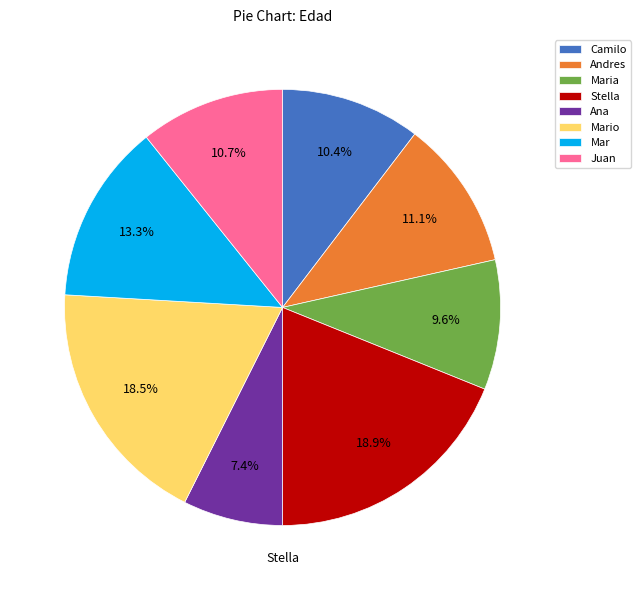

How many slices are in this pie chart?

8